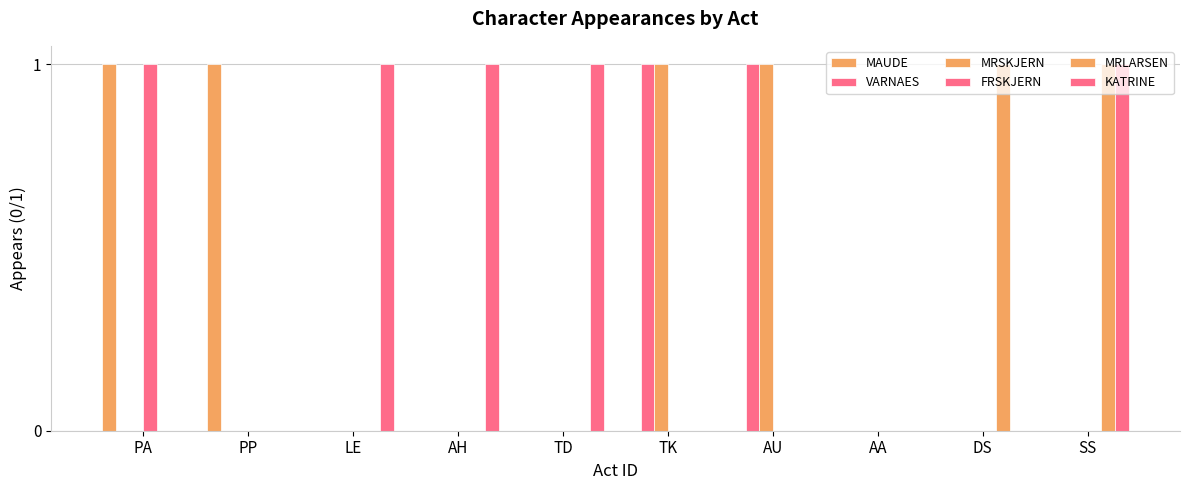

Which category has the lowest value in the MAUDE series?

LE